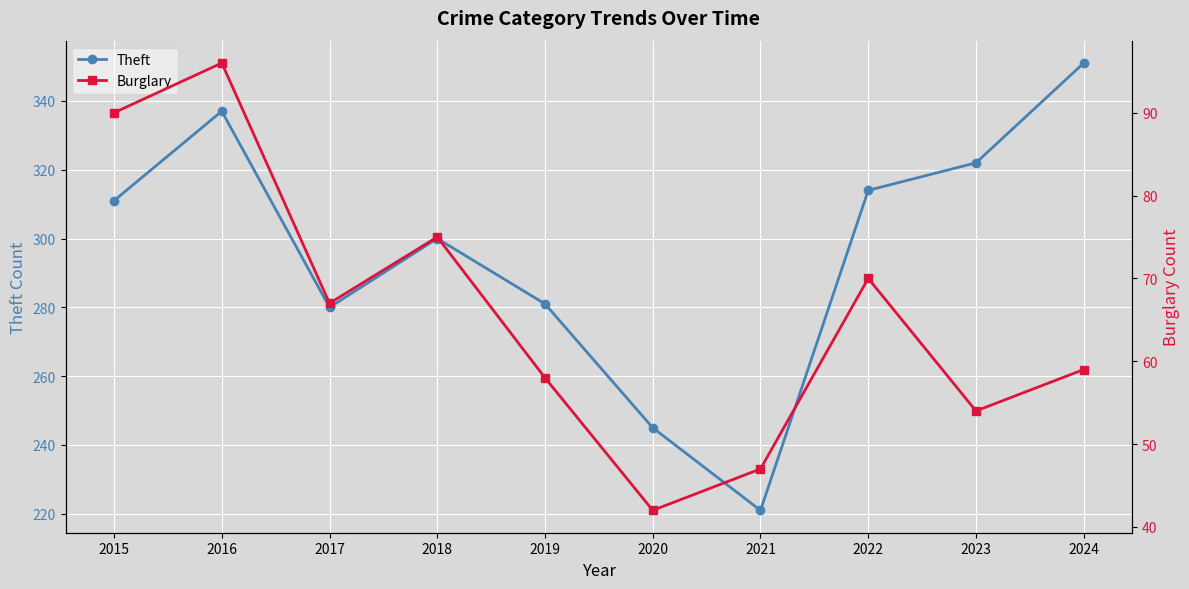

In Theft, how many points are higher than both neighbors (excluding endpoints)?

2